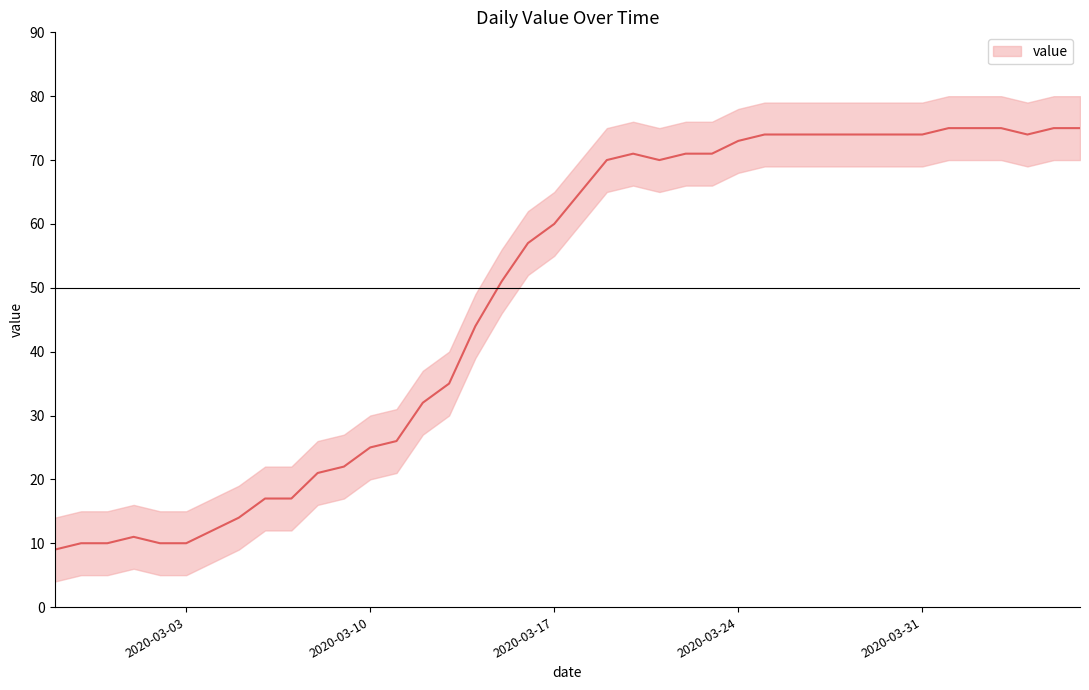

What is the average value?

49